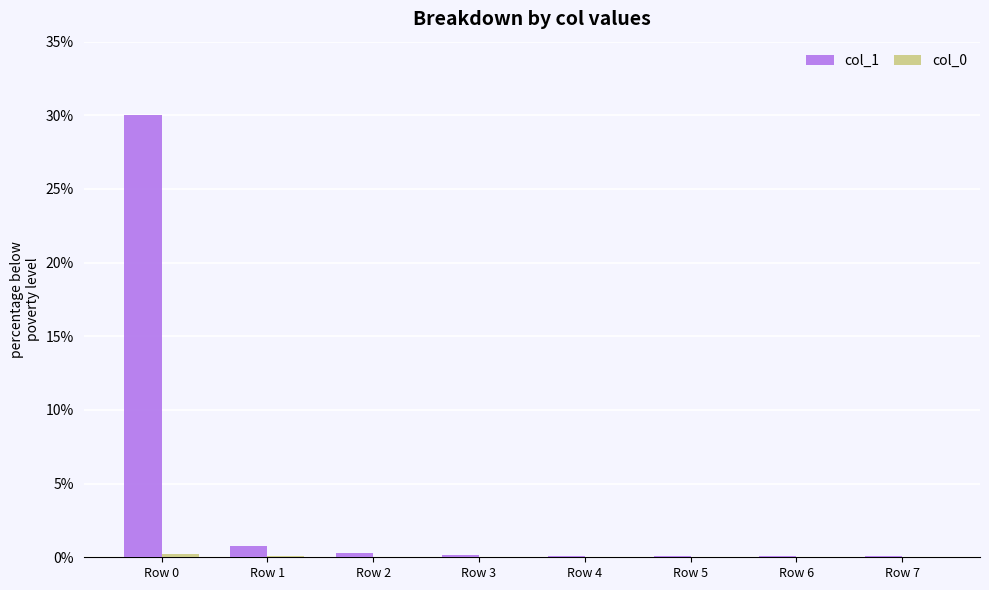

How many groups of bars are there?

8